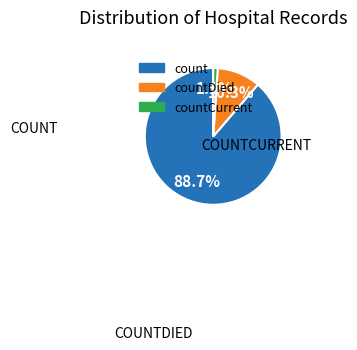

To the nearest percent, what is the difference between the countCurrent and countDied slice percentages?

9%